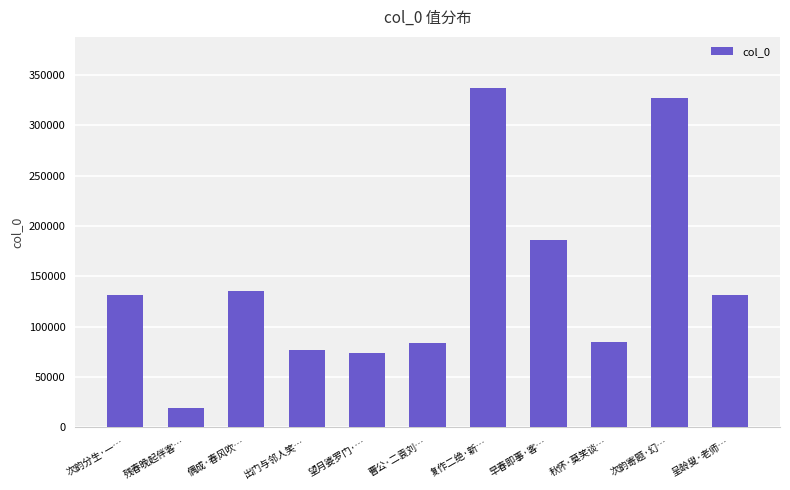

What is the value of the 6th bar from the left?

84042